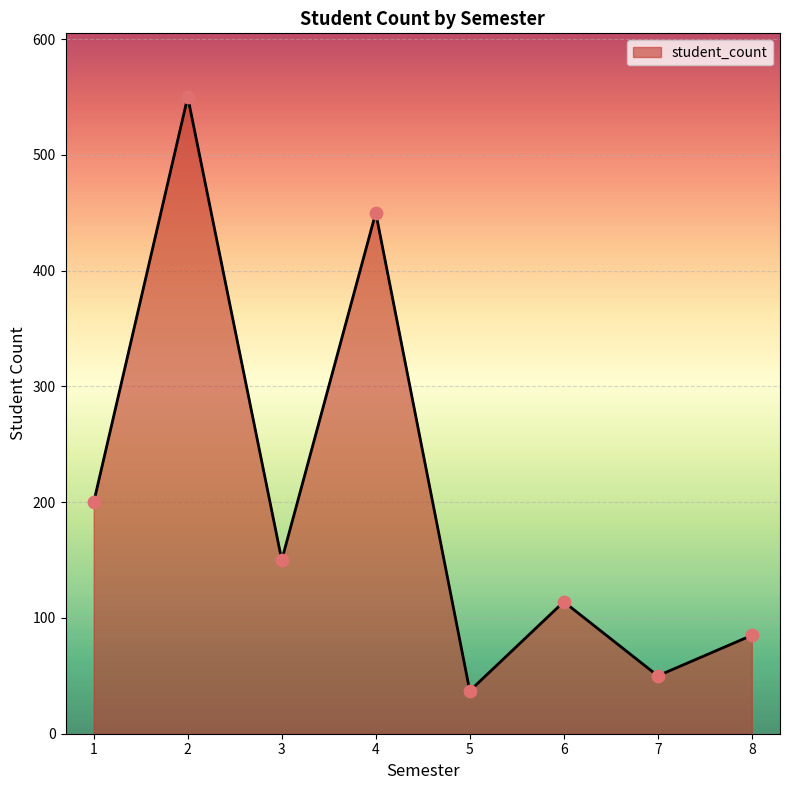

Between 2 and 8, which is larger?

2